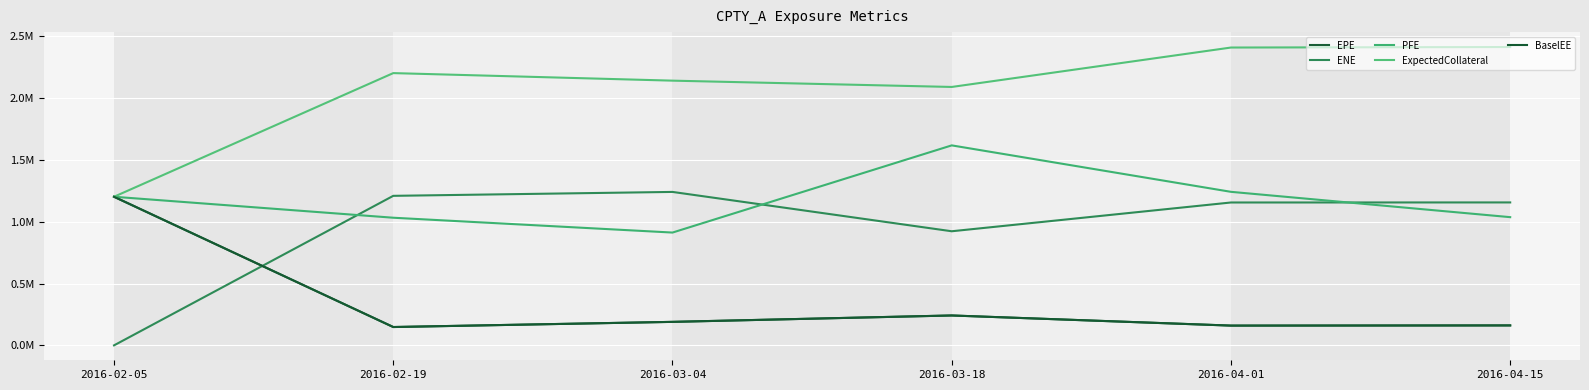

At which category is the sum across all series the highest?

2016-04-01